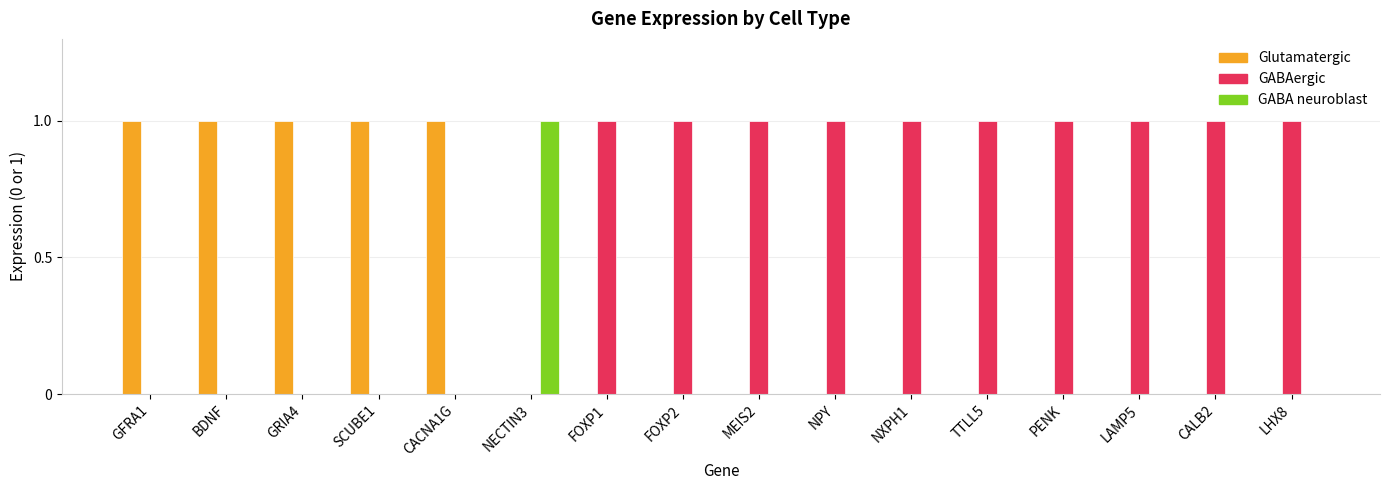

Is the value of GABA neuroblast at BDNF greater than the value of GABAergic at FOXP2?

No